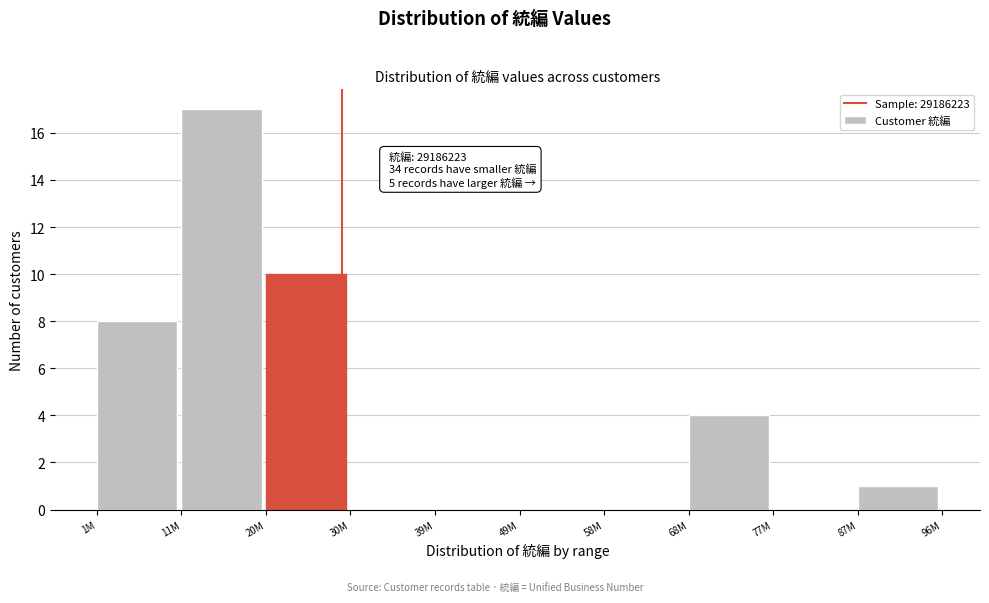

Reading right to left, transcribe all the data shown in this chart.

87M=1	77M=0	68M=4	58M=0	49M=0	39M=0	30M=0	20M=10	11M=17	1M=8